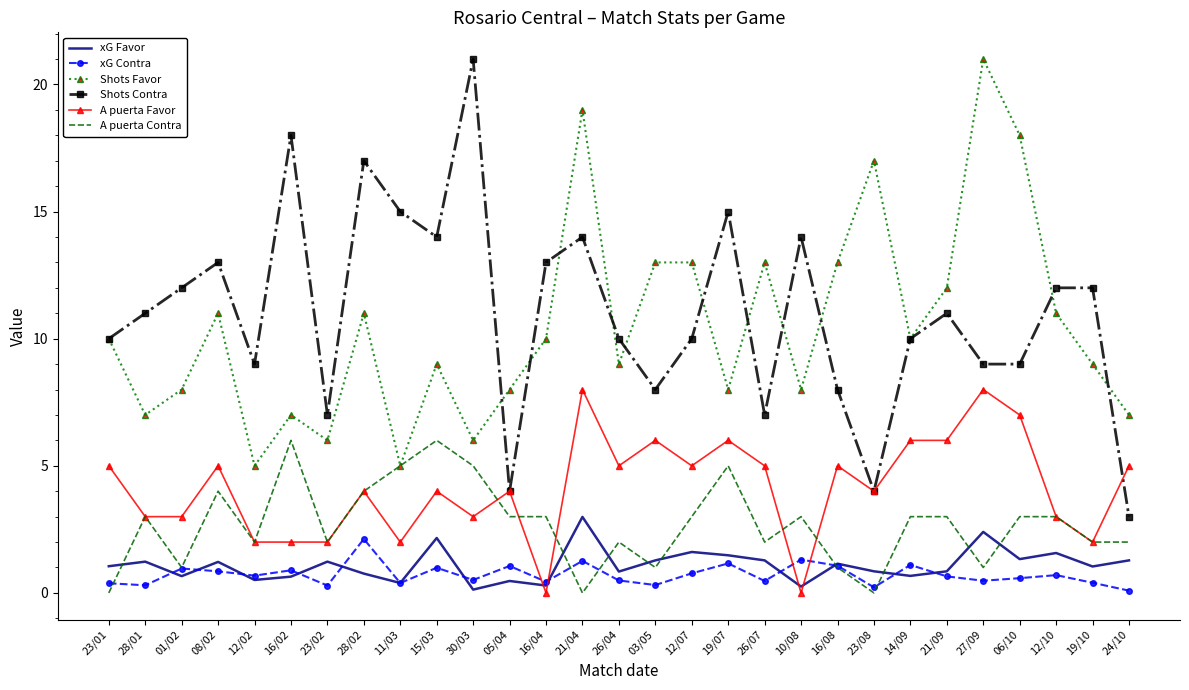

What is the total value across all series at 06/10?

38.9